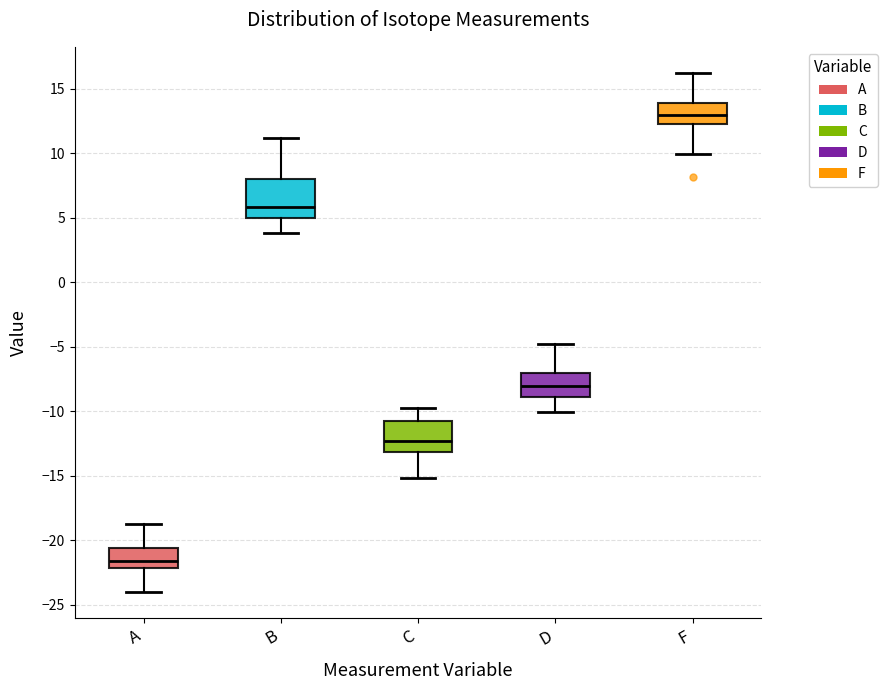

Which box has the lowest median line?

A